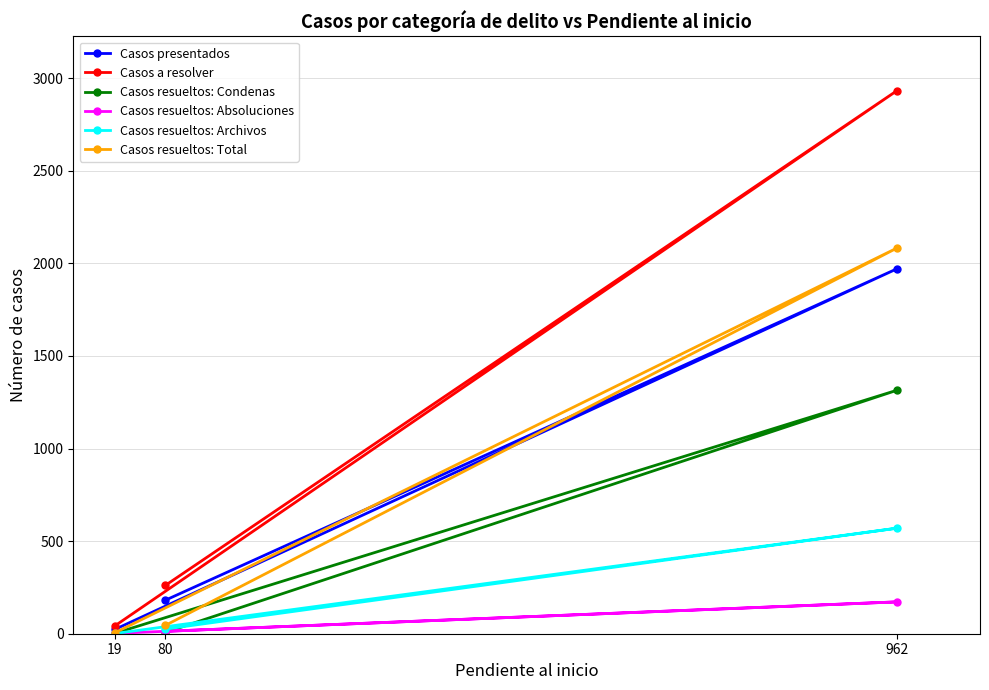

At which category is the sum across all series the highest?

962